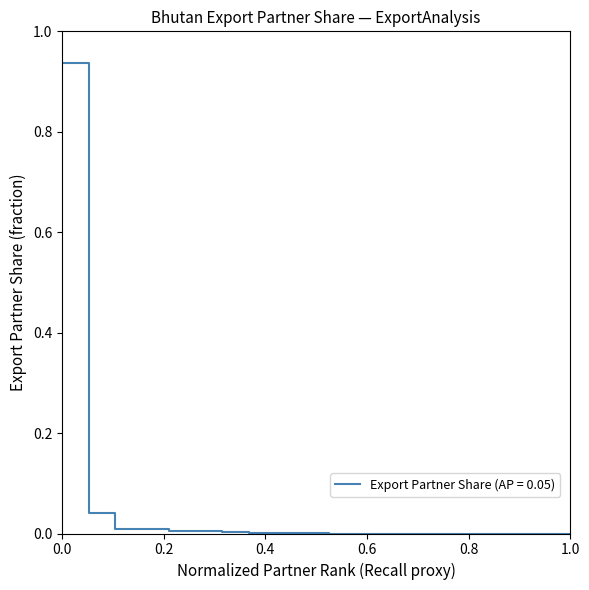

Is this an area chart (filled region under the line)?

No